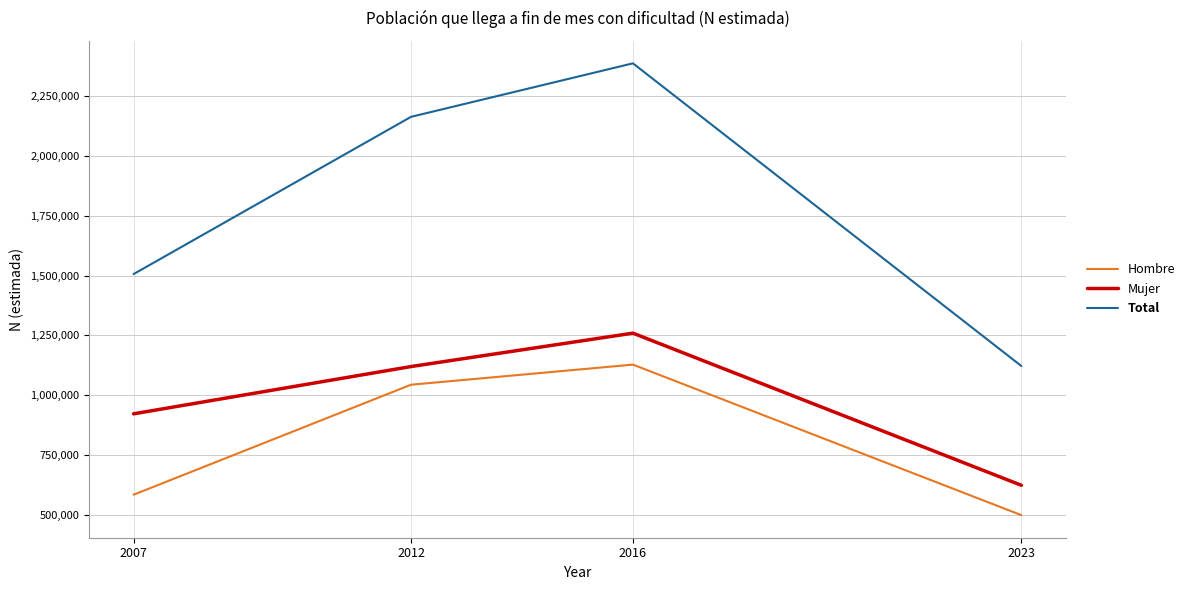

How many lines are shown in the chart?

3